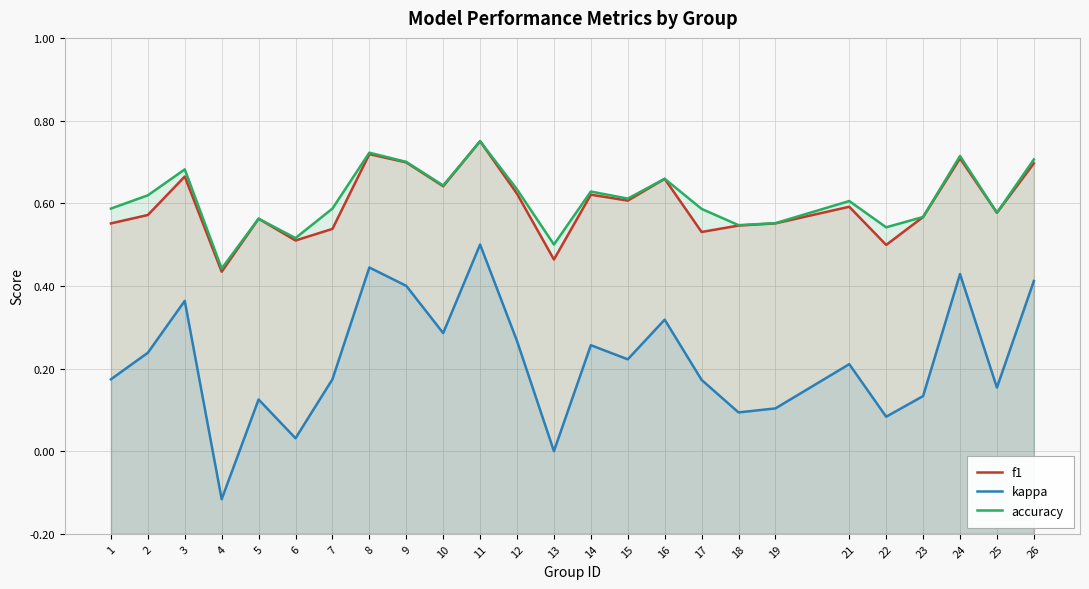

At which label is kappa closest to 0?

13